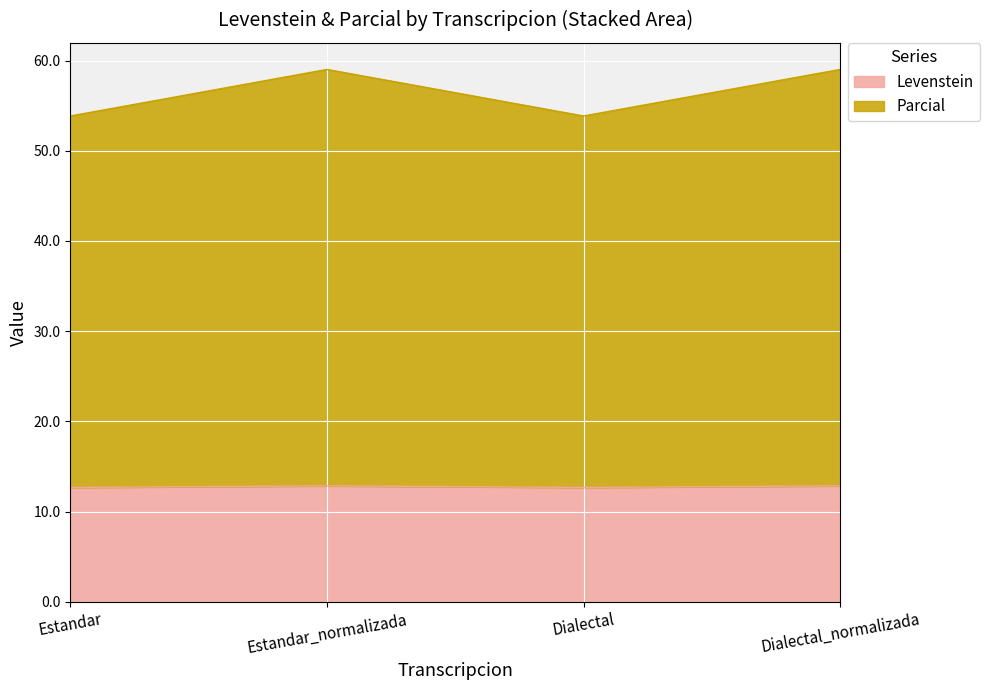

True or false: Levenstein has more than 2 points higher than both neighbors.

False